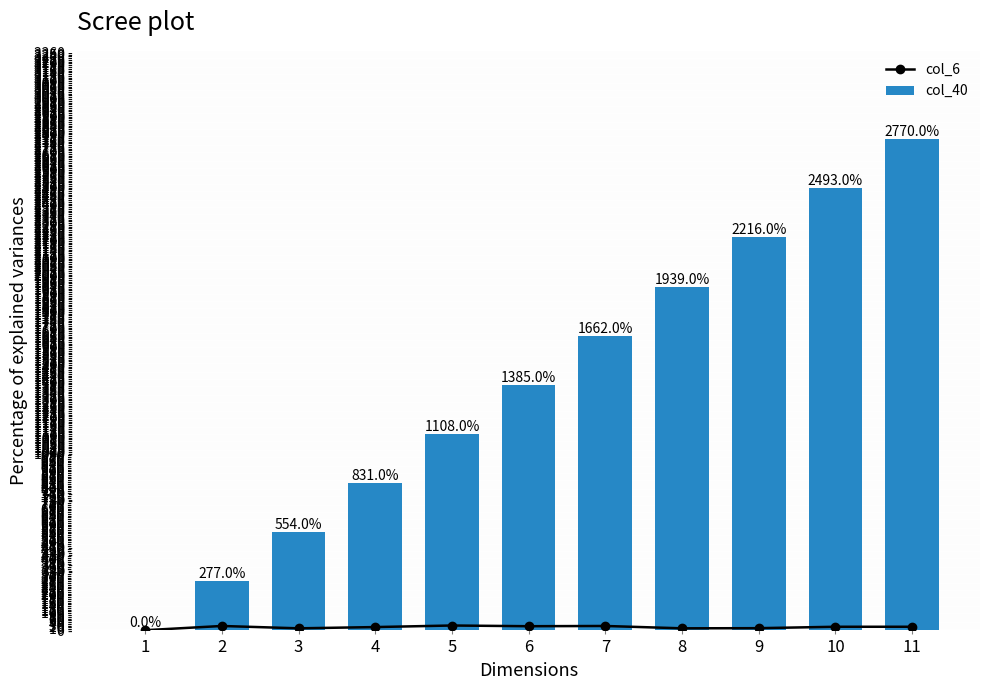

List the series in order of their peak value, highest first.

col_40, col_6